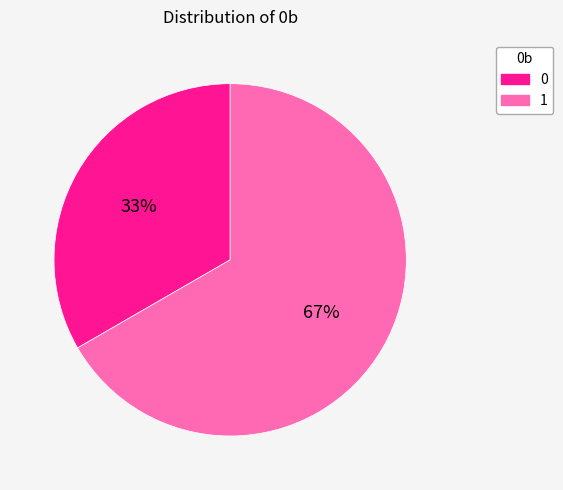

Which category accounts for the majority?

1